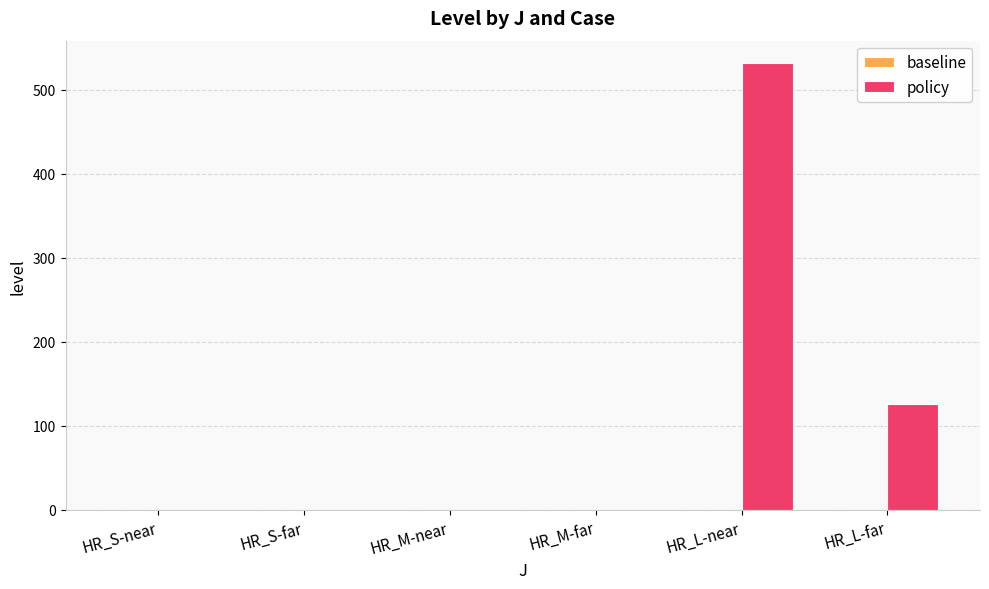

Which has a higher value, HR_L-near or HR_S-near?

HR_L-near